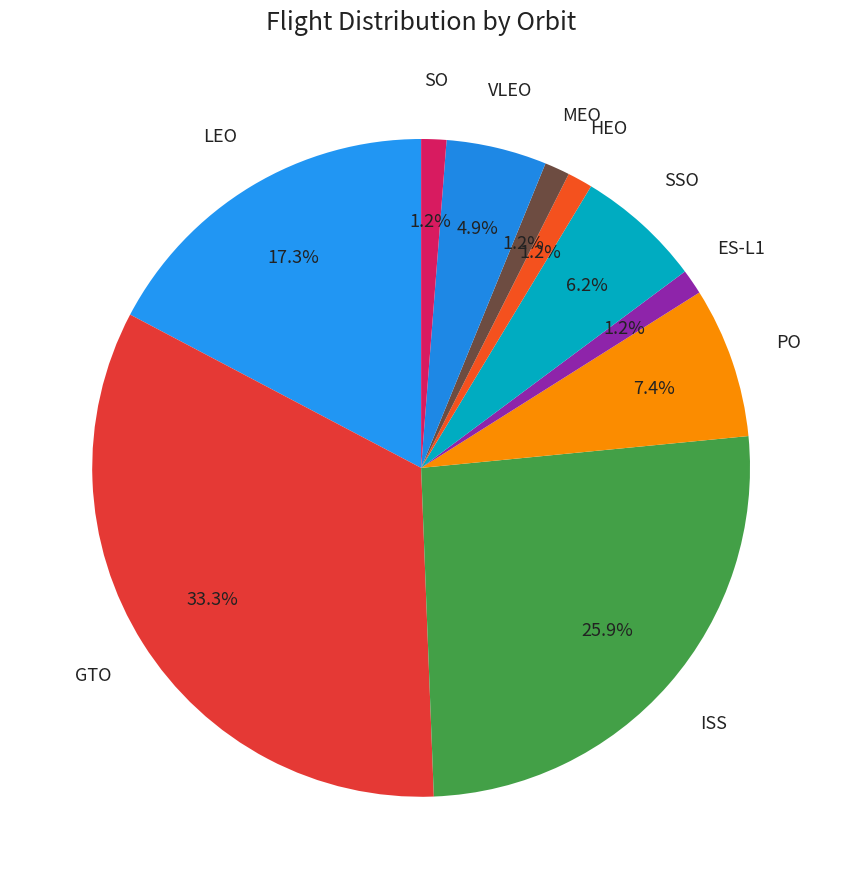

Between ISS and MEO, which is larger?

ISS